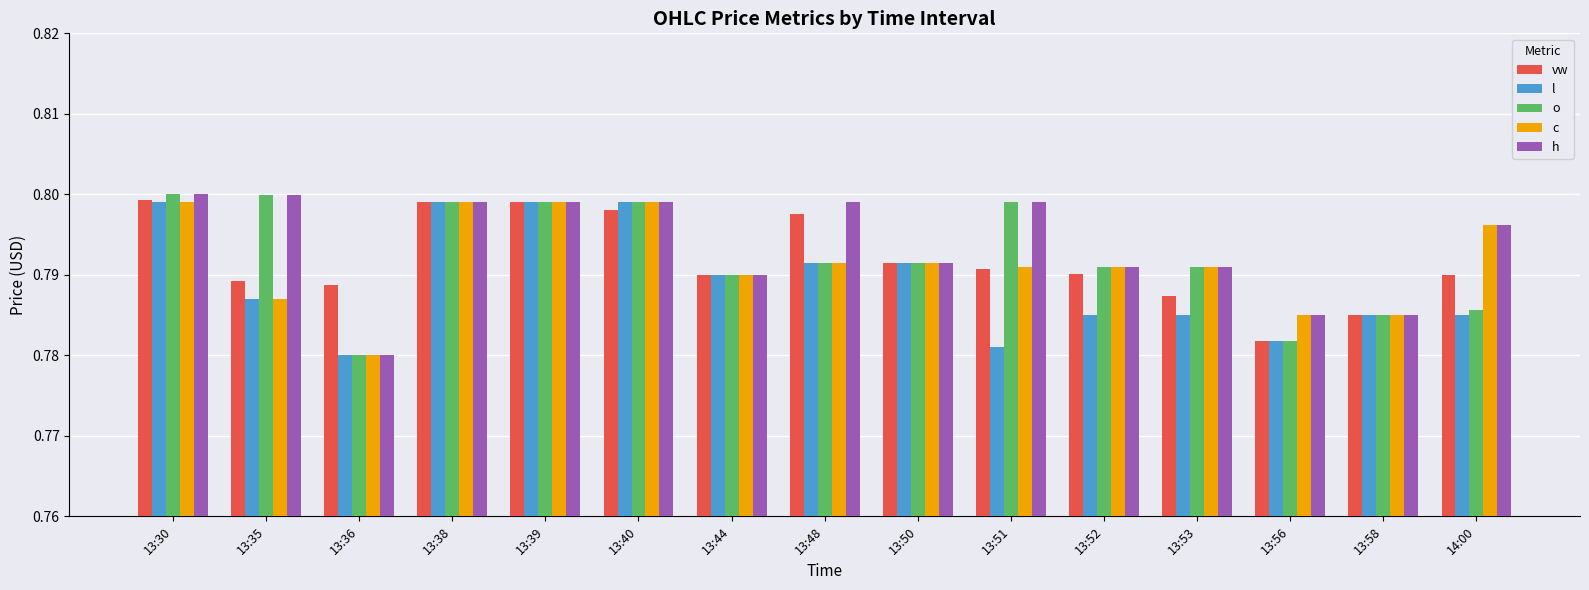

Count the number of categories in the chart.

15